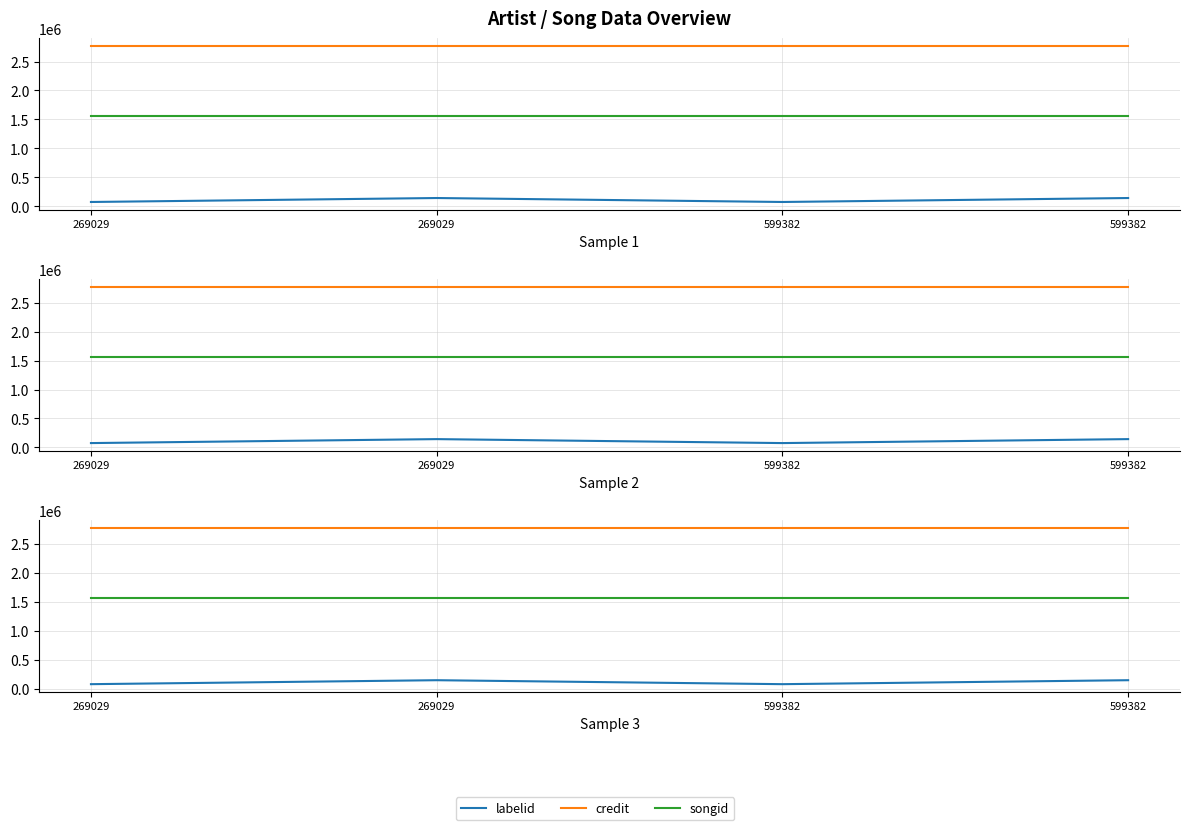

Does the chart have visible grid lines?

Yes